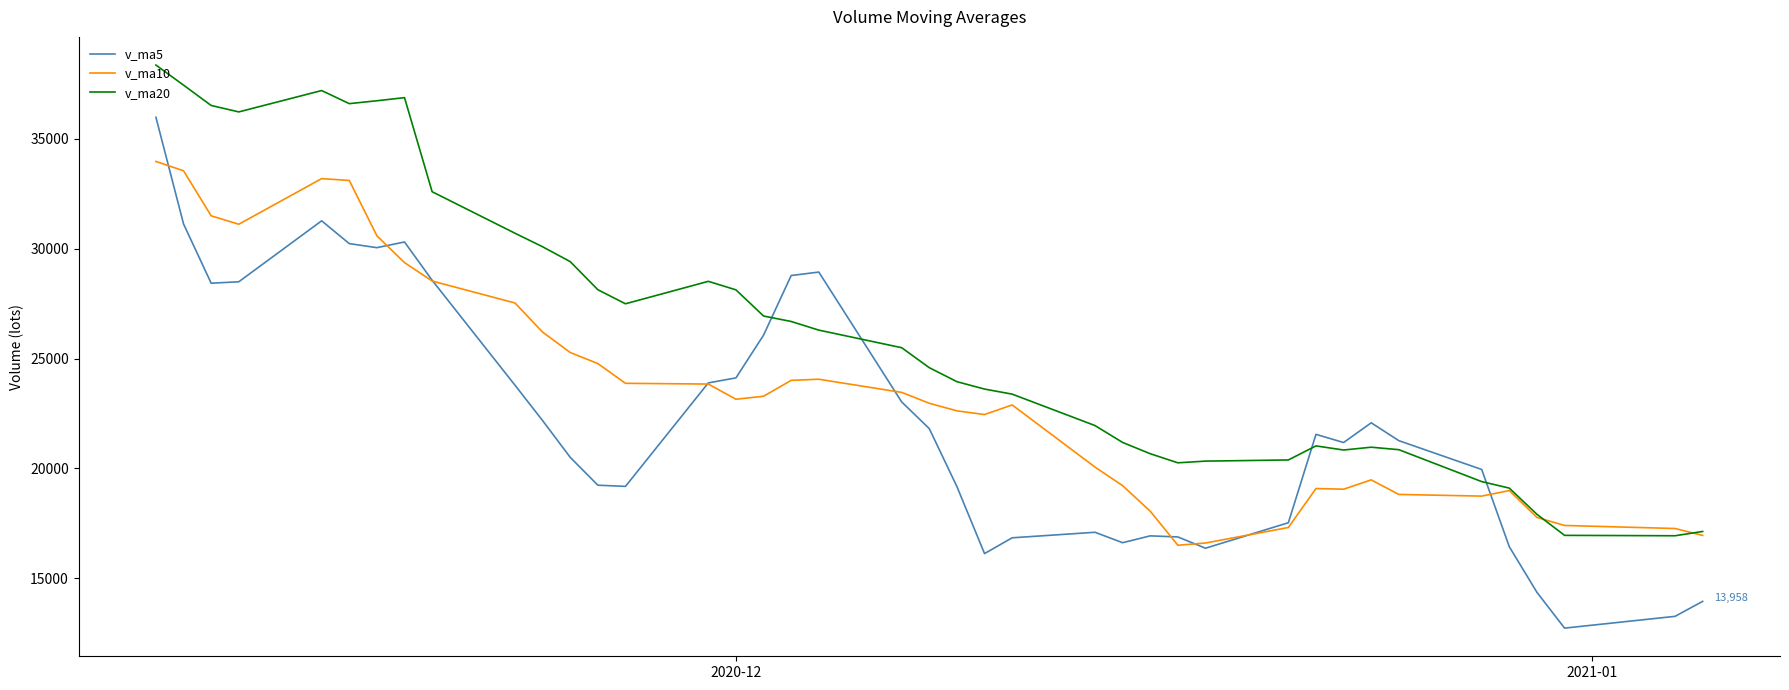

What is the smallest value displayed?

12741.5